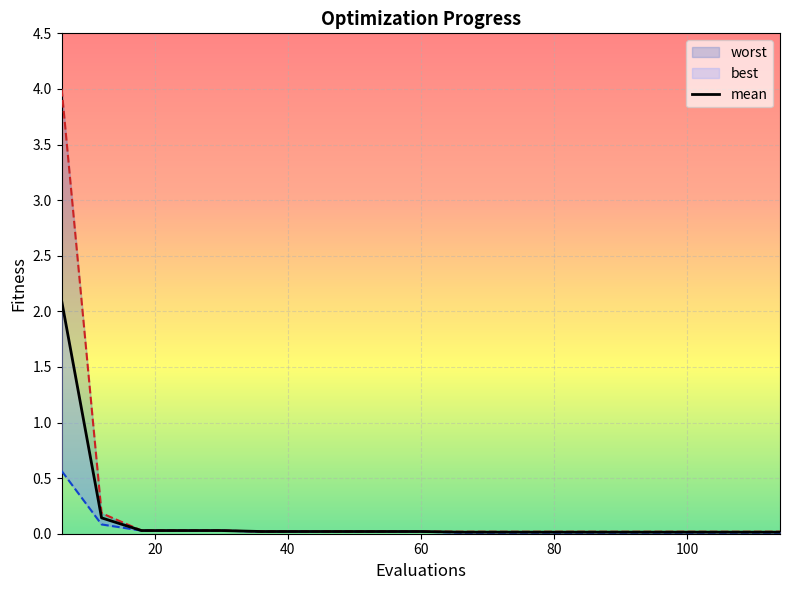

What is the total value across all series at 12?

0.4